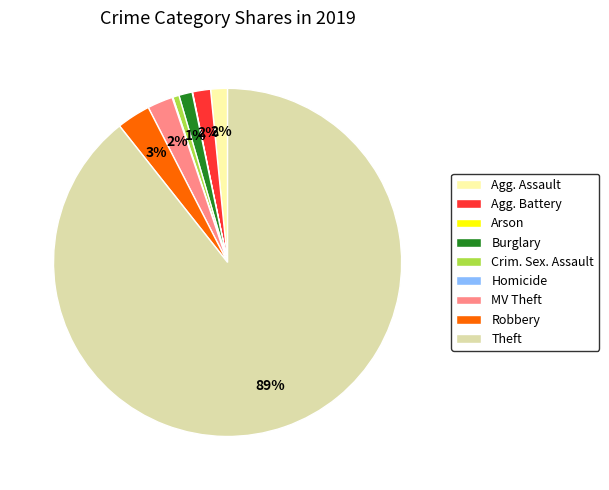

To the nearest percent, what is the average slice percentage?

11%